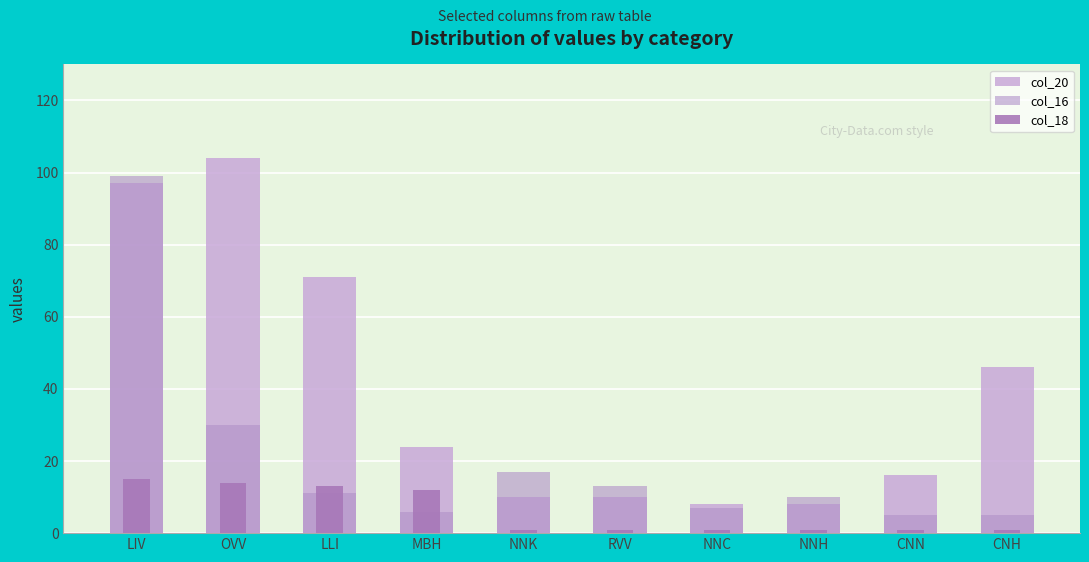

Is the value of col_20 at LLI greater than the value of col_18 at LLI?

Yes